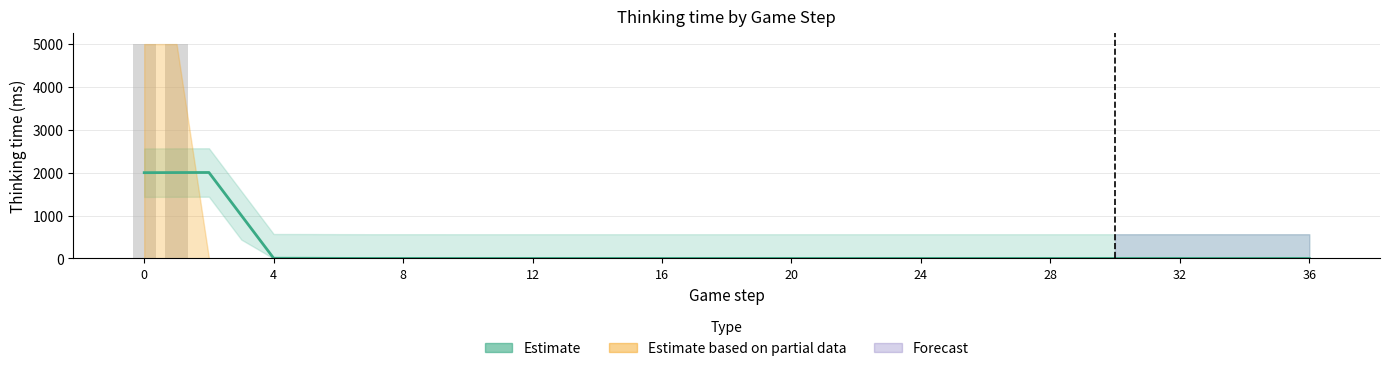

Is it true that the value at 30 is 0.5?

False